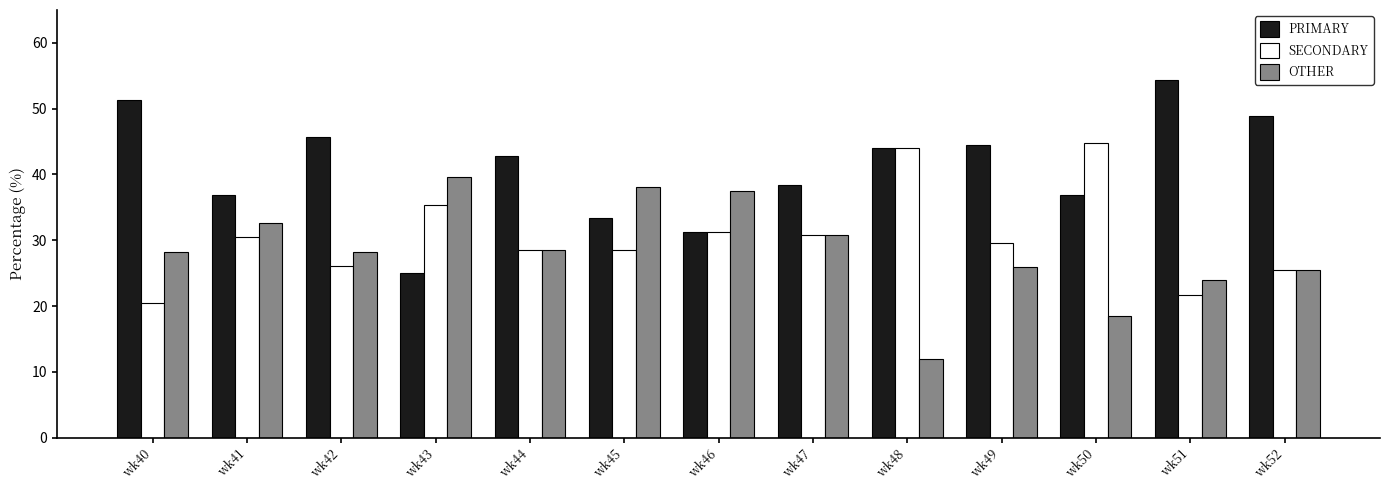

What are all the series names shown in the legend?

PRIMARY, SECONDARY, OTHER